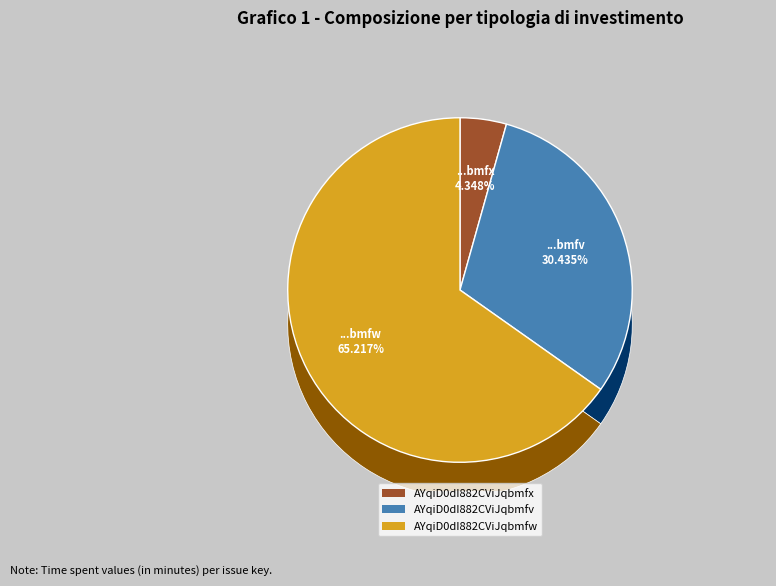

To the nearest percent, what percentage of the pie is AYqiD0dI882CViJqbmfx?

4%